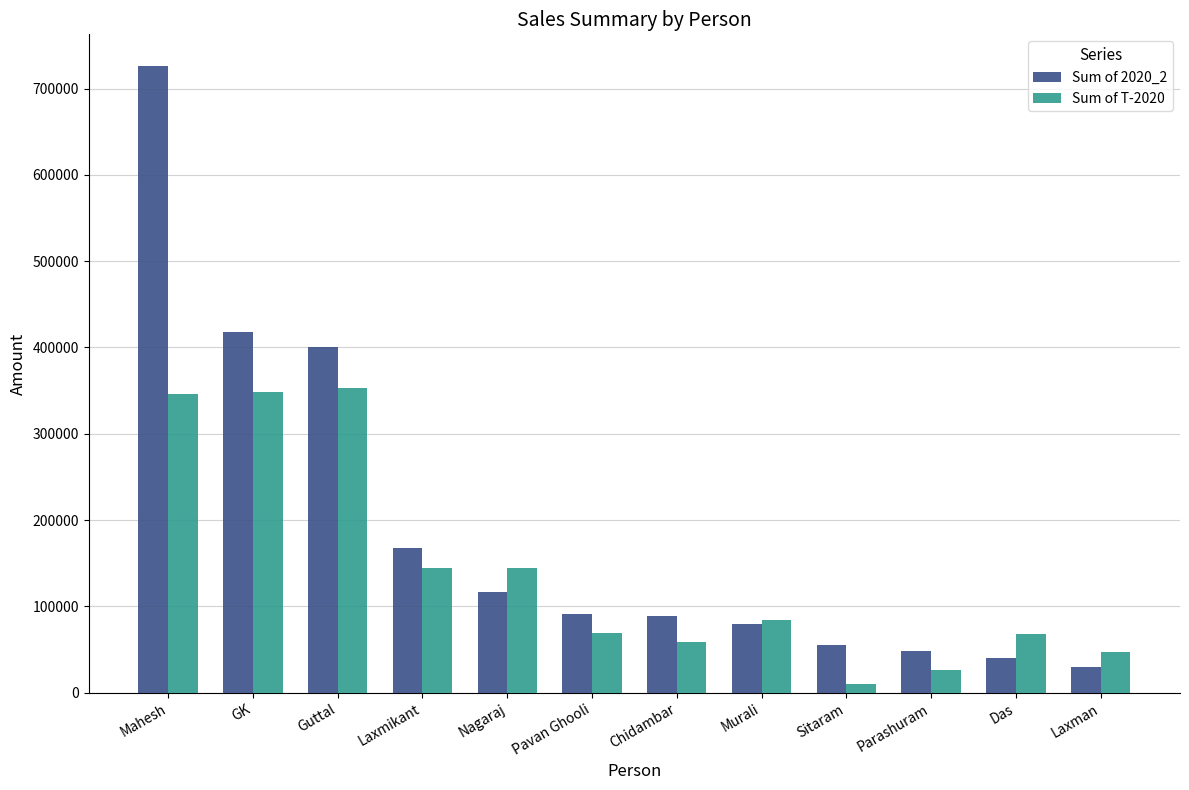

Rank the series by their average value, from highest to lowest.

Sum of 2020_2, Sum of T-2020